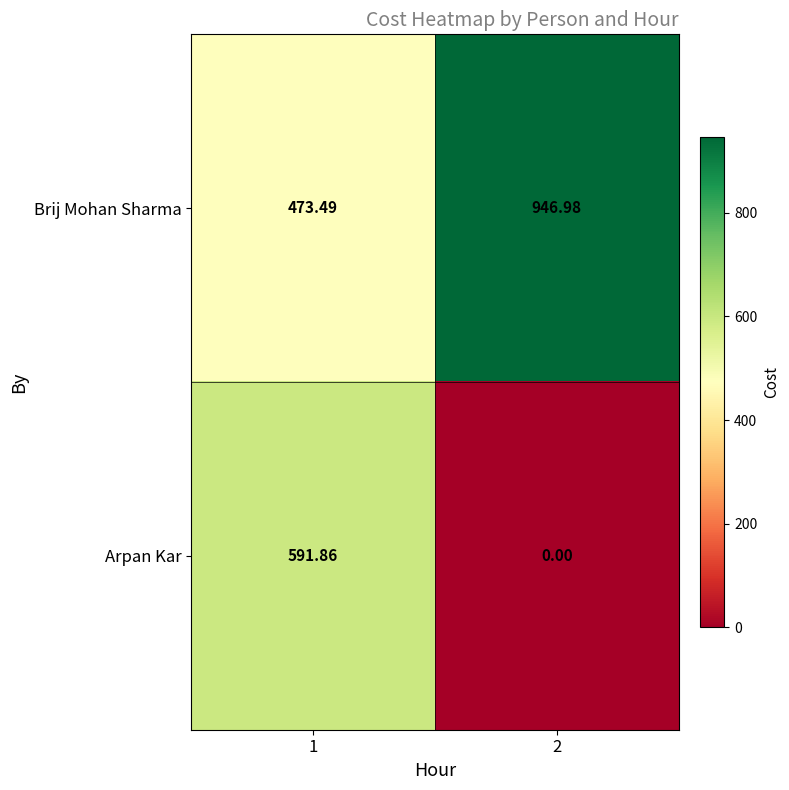

Is the value of Brij Mohan Sharma at 1 greater than the value of Arpan Kar at 1?

No